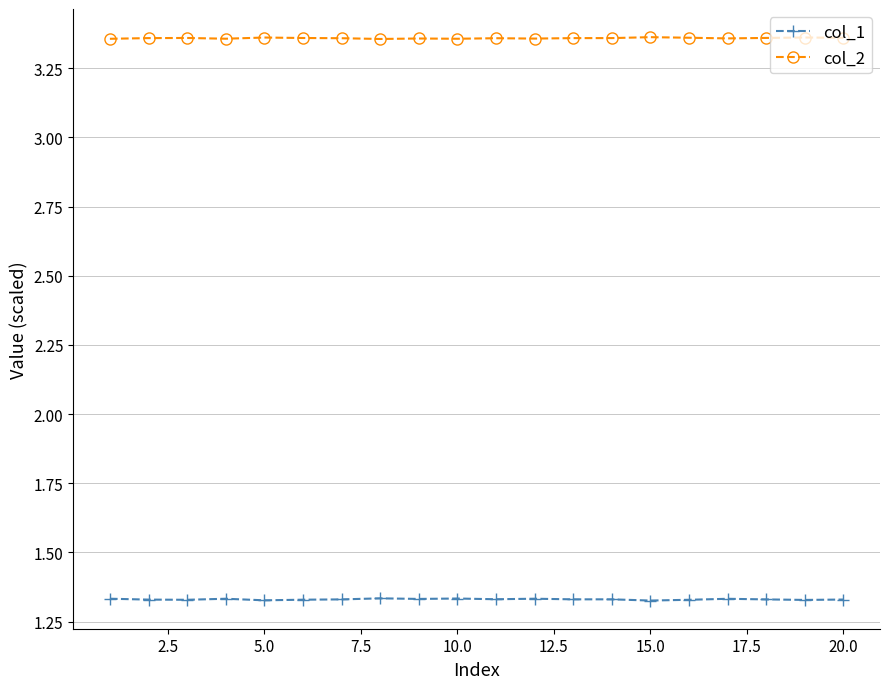

True or false: col_1 has more than 2 points higher than both neighbors.

True